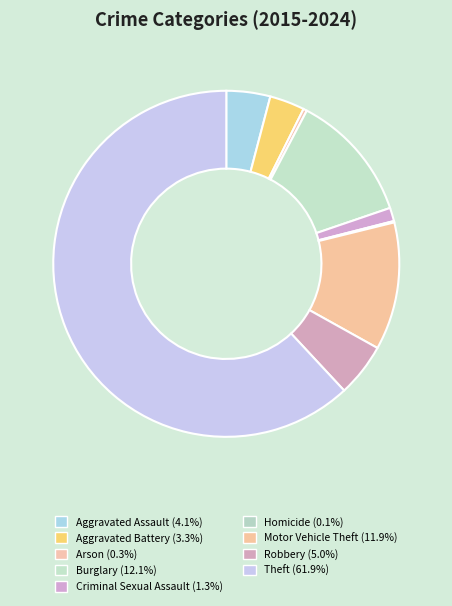

Does Theft represent more than half of the total?

Yes